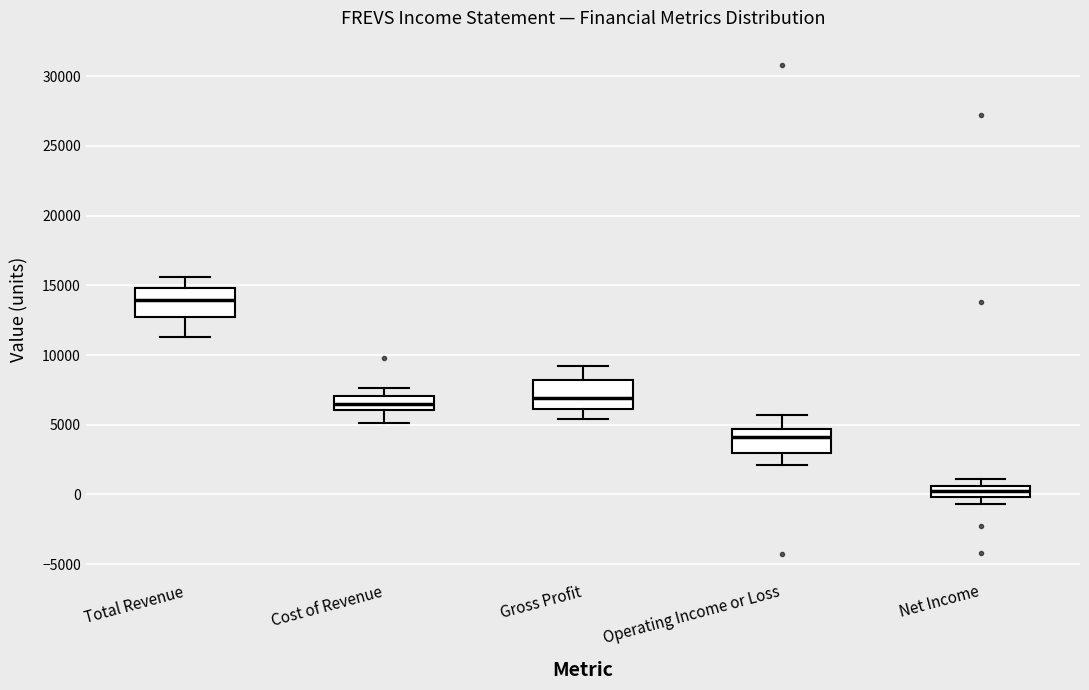

Where is the lower edge of the box for Operating Income or Loss on the y-axis? The values are not printed on the chart, so give them approximately, as read against the axis.

3000